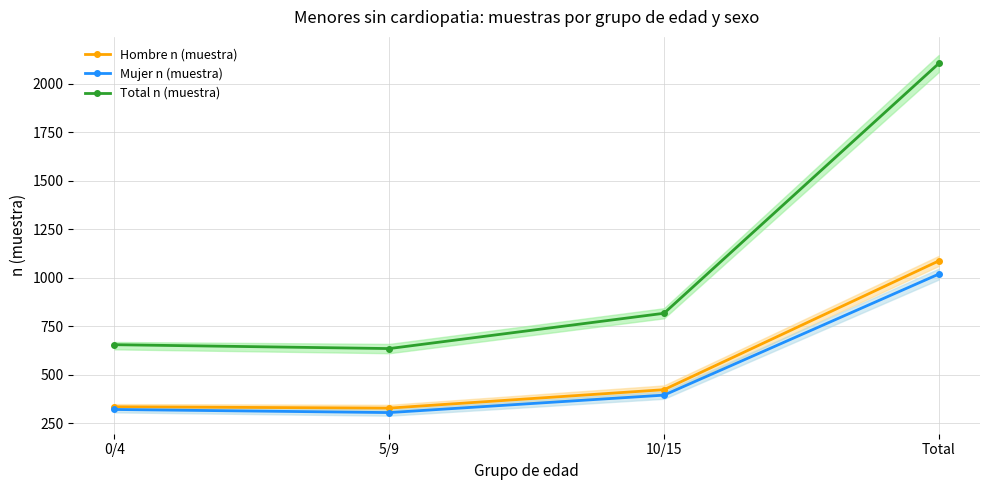

How many interior local valleys does the Mujer n (muestra) series have?

1